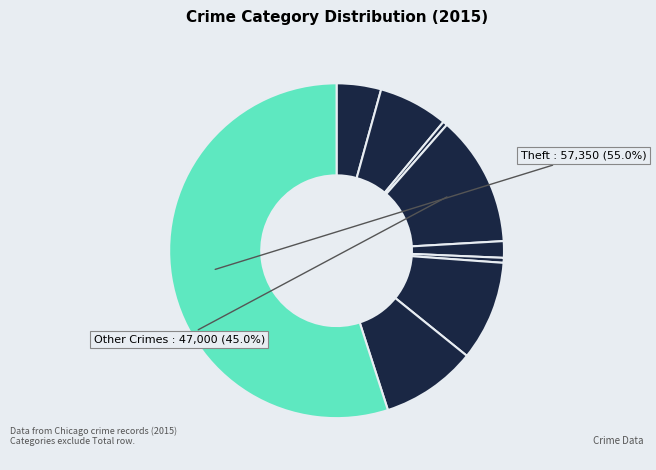

Which slice is the largest?

Theft